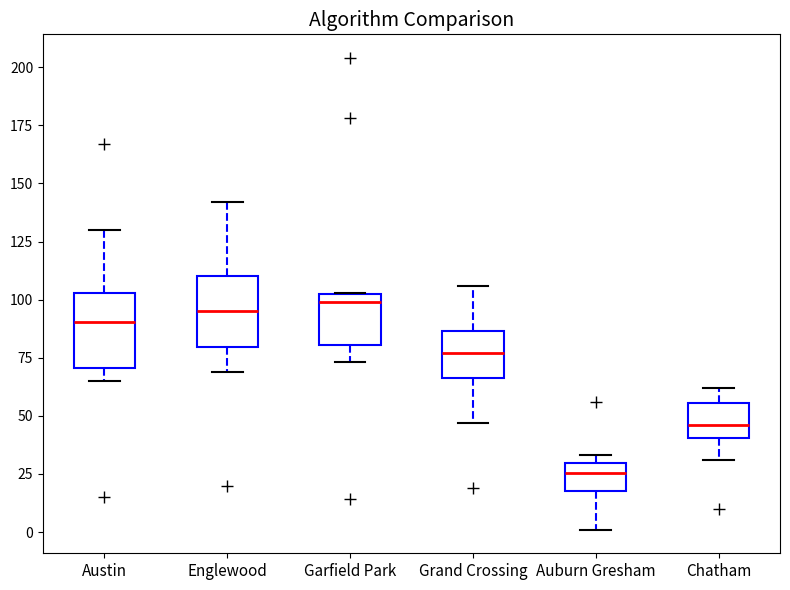

Reading left to right, transcribe this box plot: for each box, give where its median line is, the range the box spans, and where its two whiskers end, as read against the y-axis. The values are not printed on the chart, so give them approximately, as read against the axis.

Austin: median 90, box 70 to 105, whiskers 65 to 130
Englewood: median 95, box 80 to 110, whiskers 70 to 140
Garfield Park: median 100, box 80 to 105, whiskers 75 to 105
Grand Crossing: median 75, box 65 to 85, whiskers 45 to 105
Auburn Gresham: median 25, box 20 to 30, whiskers 0 to 35
Chatham: median 45, box 40 to 55, whiskers 30 to 60